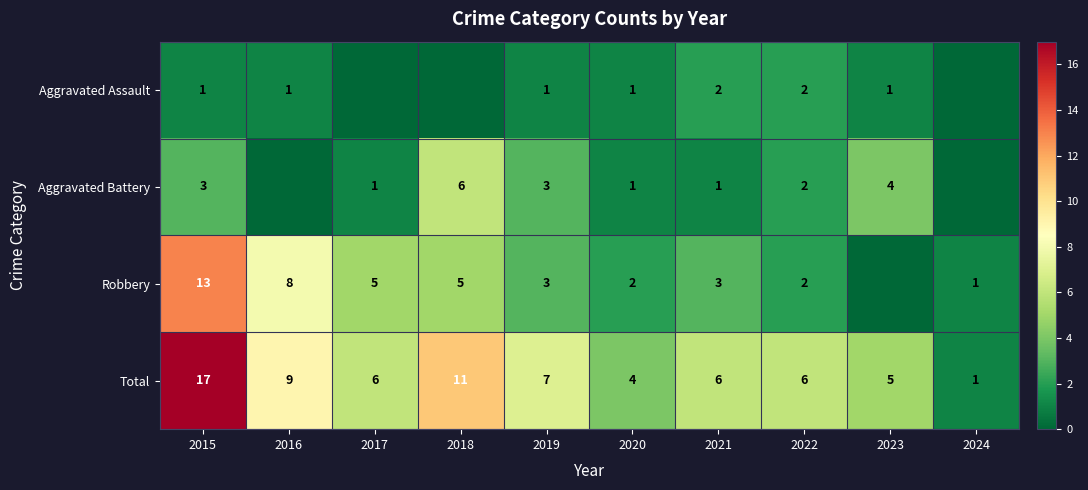

Is it true that Robbery equals 1 at 2020?

False